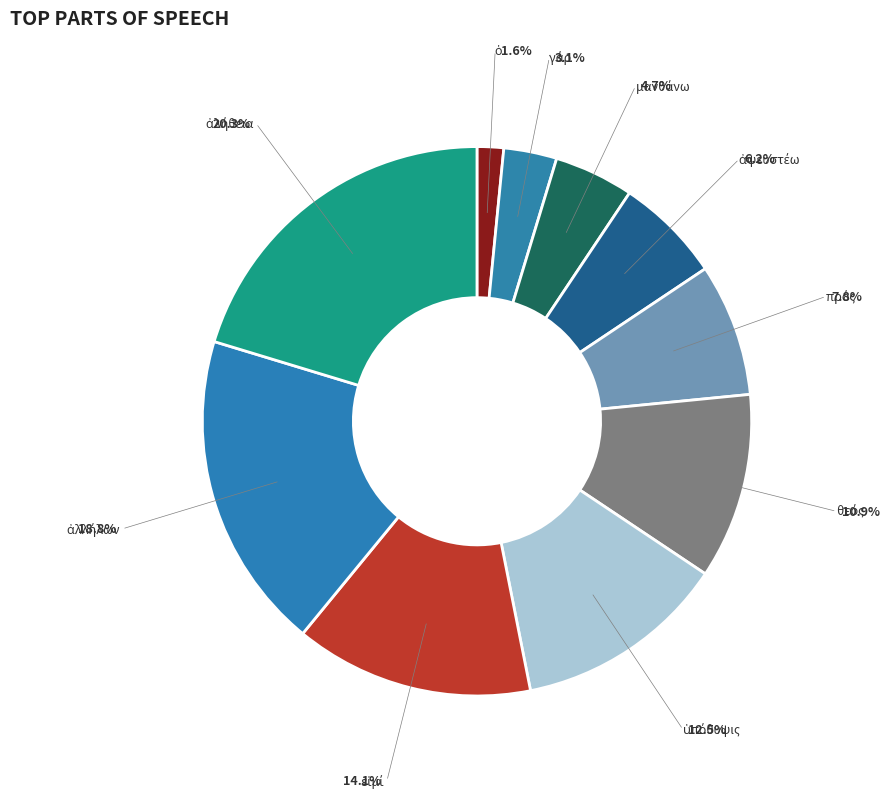

How many slices are in this pie chart?

10